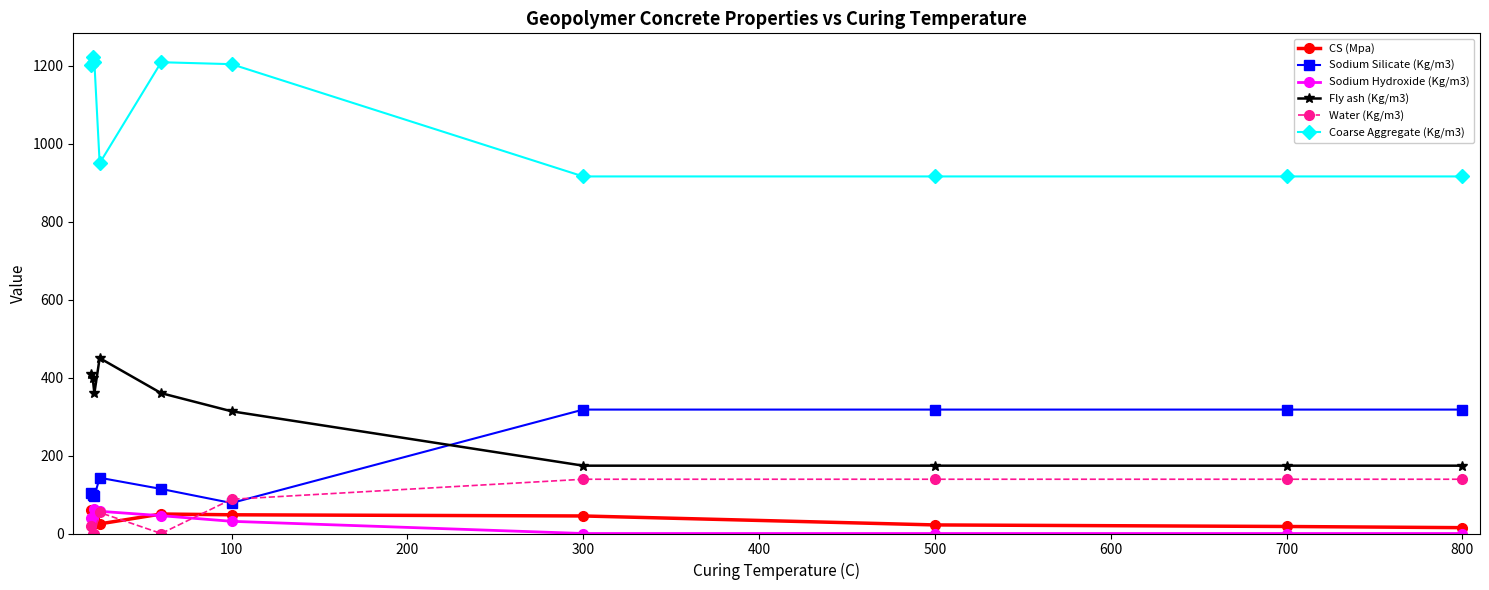

True or false: CS (Mpa) and Coarse Aggregate (Kg/m3) intersect in this chart.

False